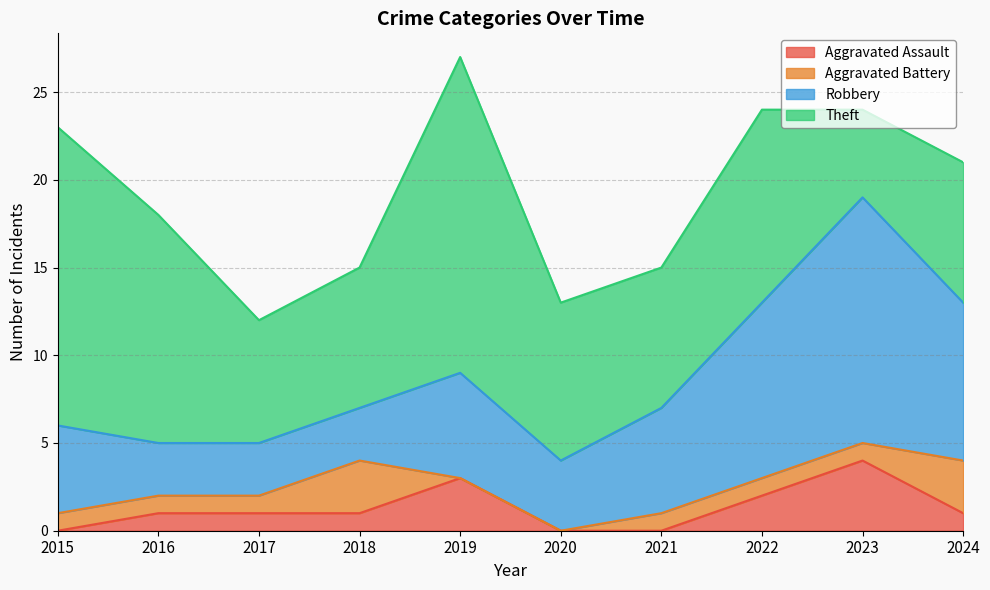

What are all the series names shown in the legend?

Aggravated Assault, Aggravated Battery, Robbery, Theft